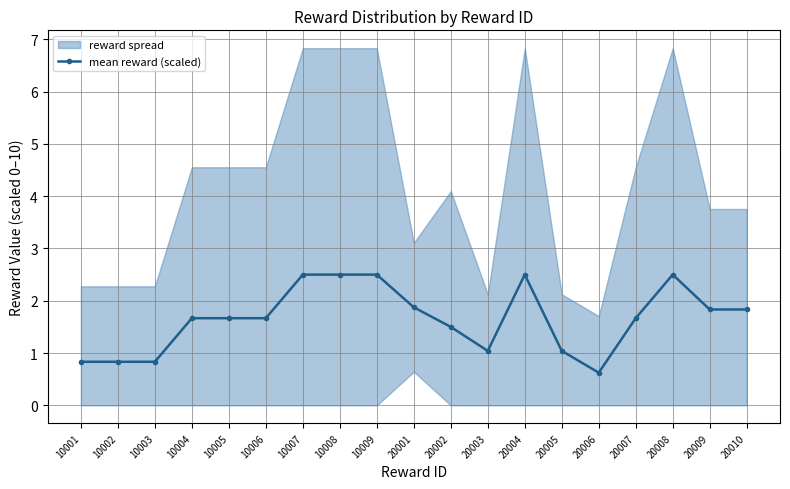

What is the sum of the values at 20008 and 10001?

3.3